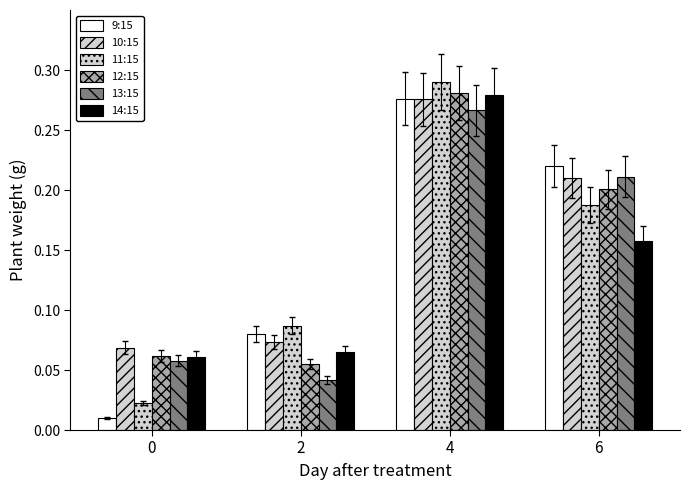

Reading left to right, extract all data points from this chart.

9:15: 0=0.0	2=0.1	4=0.3	6=0.2
10:15: 0=0.1	2=0.1	4=0.3	6=0.2
11:15: 0=0.0	2=0.1	4=0.3	6=0.2
12:15: 0=0.1	2=0.1	4=0.3	6=0.2
13:15: 0=0.1	2=0.0	4=0.3	6=0.2
14:15: 0=0.1	2=0.1	4=0.3	6=0.2